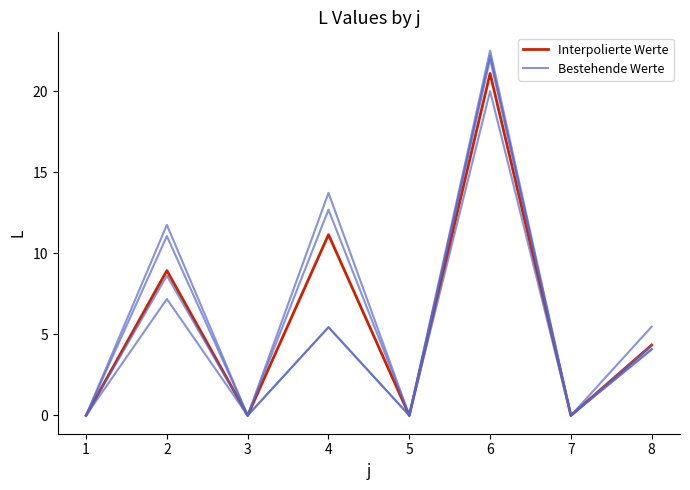

Count the number of data series in this chart.

2